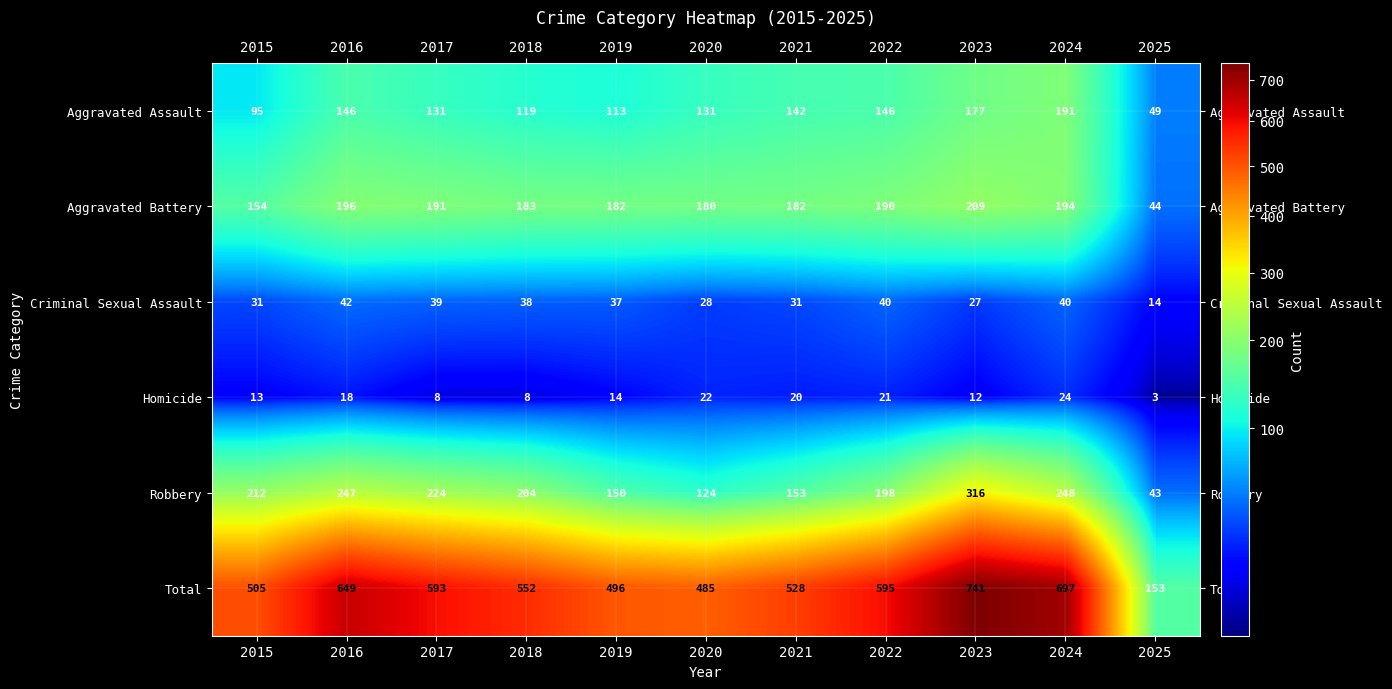

What is the sum of the Robbery values at 2015 and 2017?

436